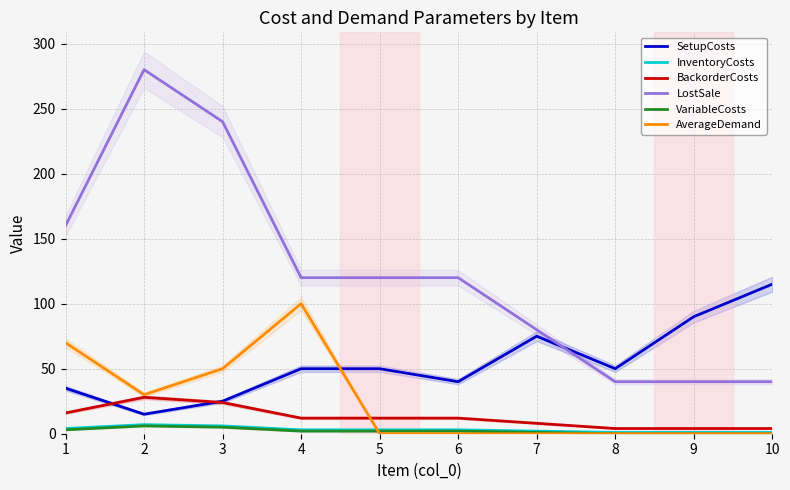

Is this an area chart (filled region under the line)?

No